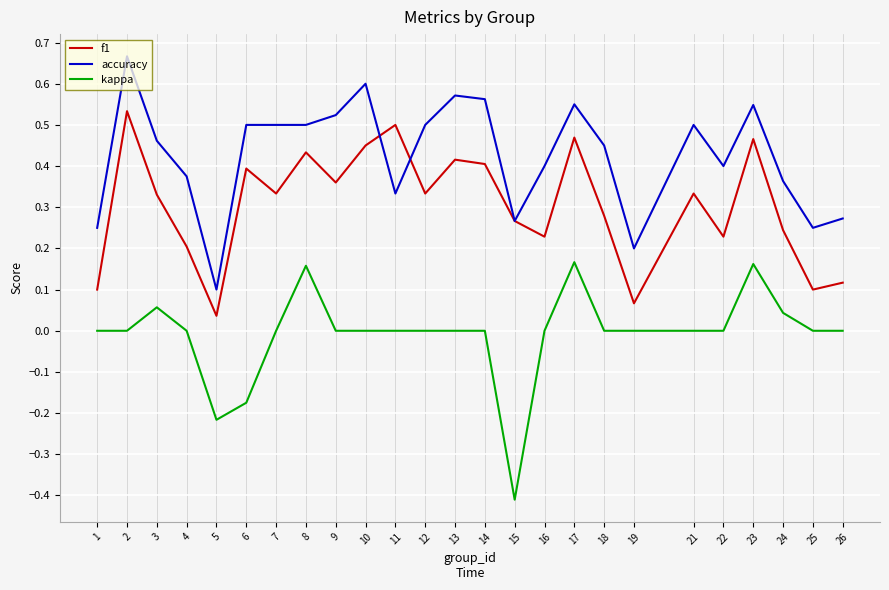

What is the minimum value shown in the chart?

-0.4